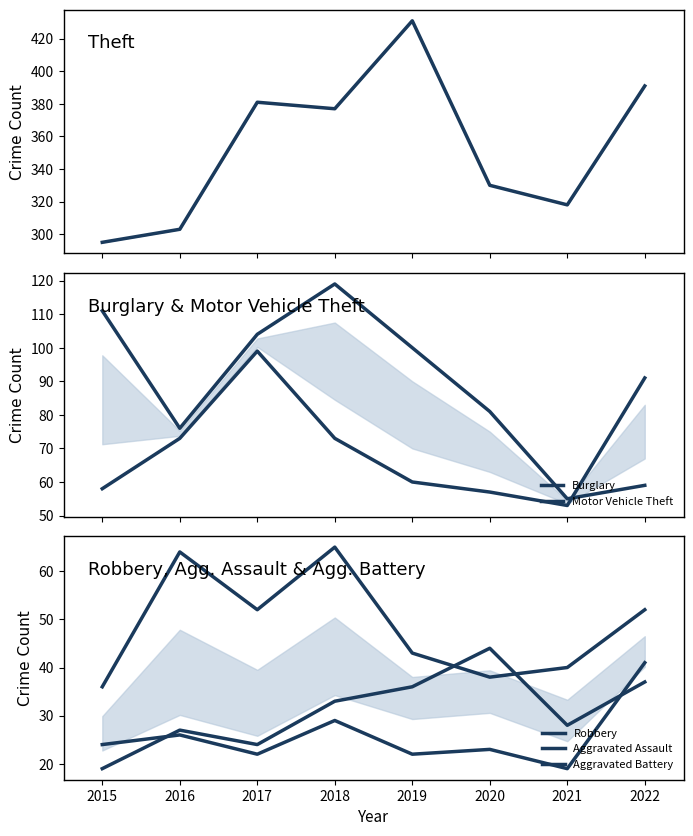

What is the minimum value shown in the chart?

19